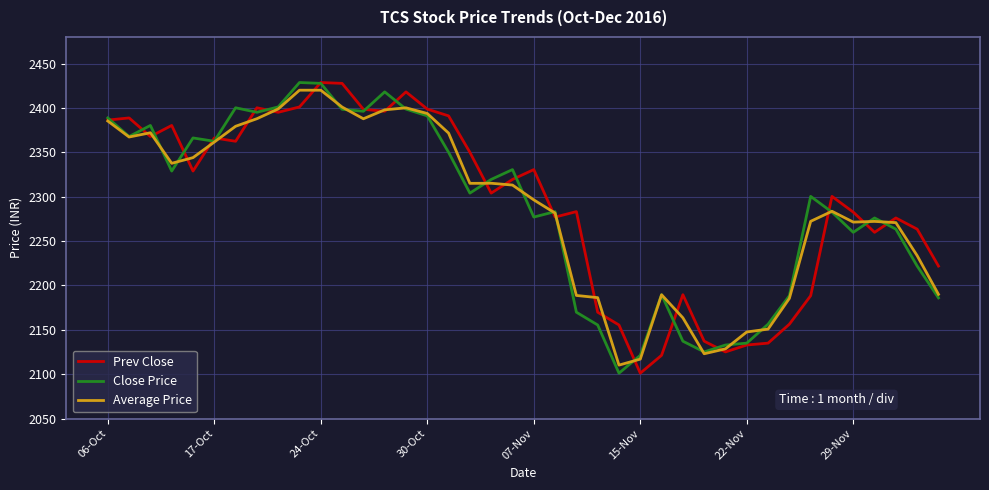

What is the highest value of the Close Price series?

2428.7